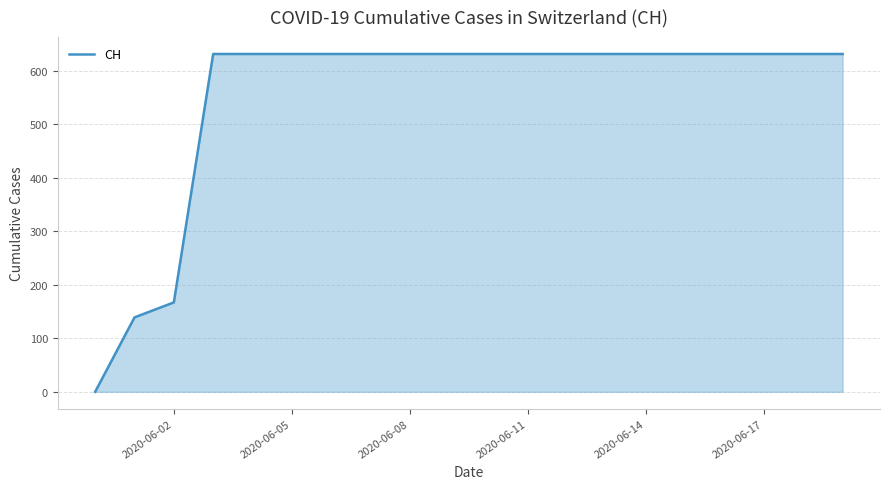

What is the maximum value shown in the chart?

631